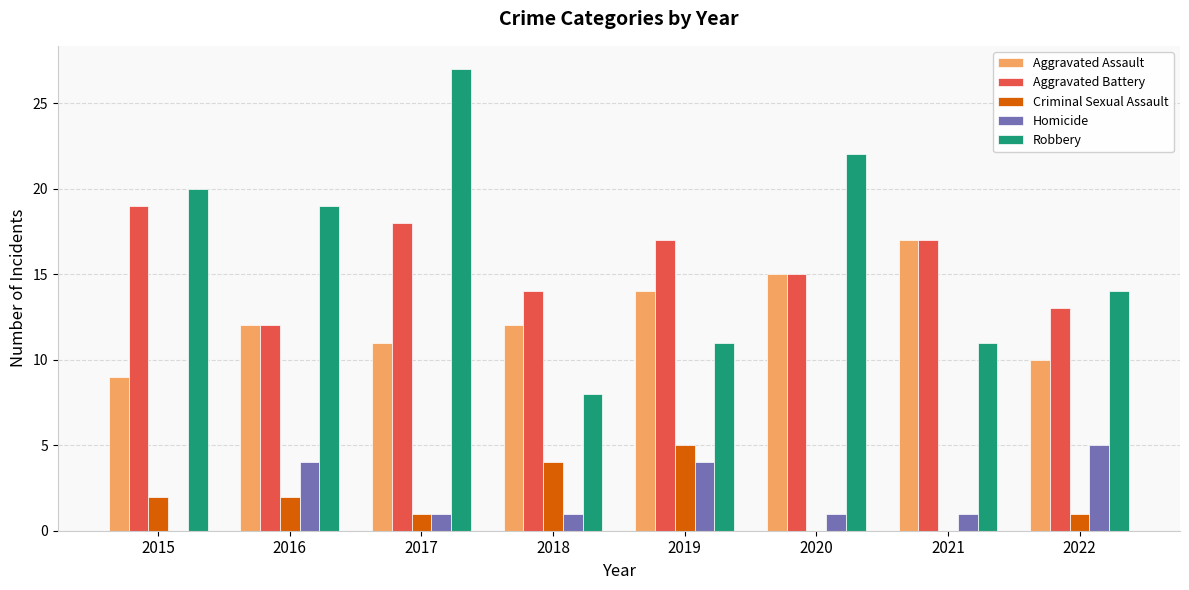

Reading left to right, transcribe all the data shown in this chart.

Aggravated Assault: 9	12	11	12	14	15	17	10
Aggravated Battery: 19	12	18	14	17	15	17	13
Criminal Sexual Assault: 2	2	1	4	5	0	0	1
Homicide: 0	4	1	1	4	1	1	5
Robbery: 20	19	27	8	11	22	11	14